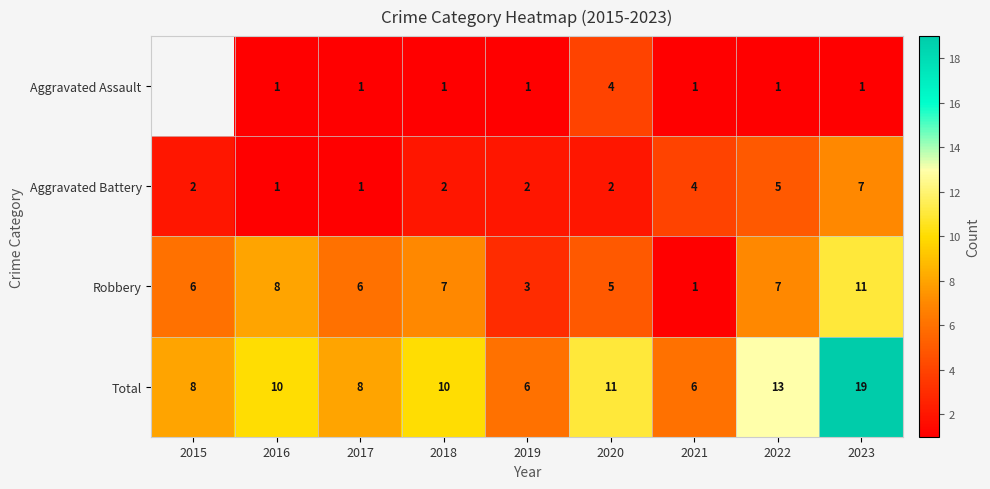

Between 2017 and 2018, which series saw the biggest shift?

Total